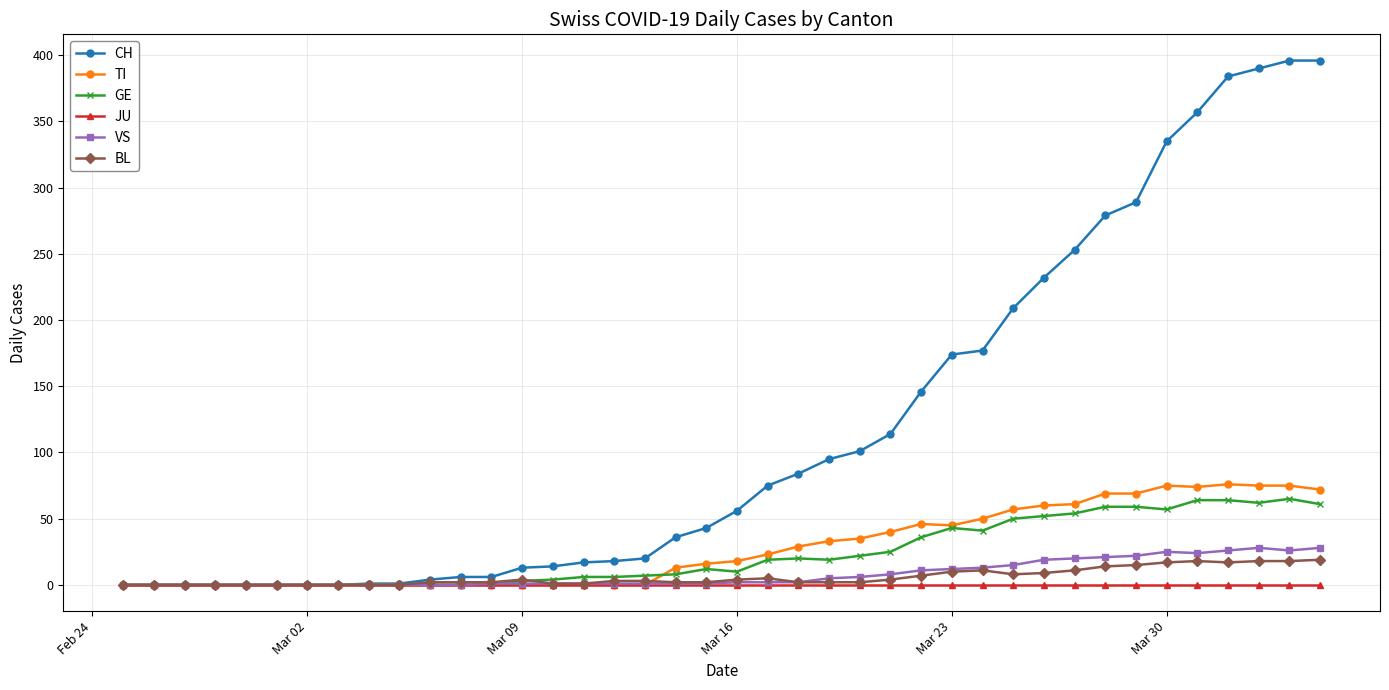

Count the number of data series in this chart.

6